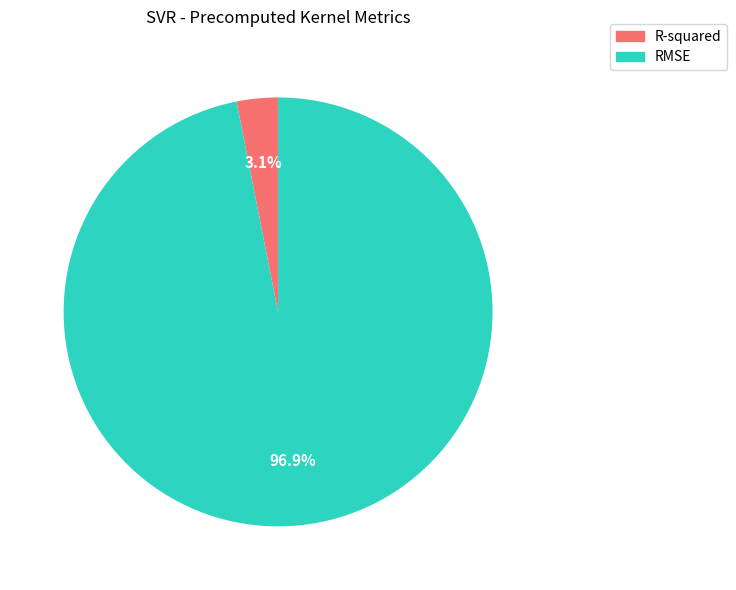

Rank the categories by value from lowest to highest.

R-squared, RMSE